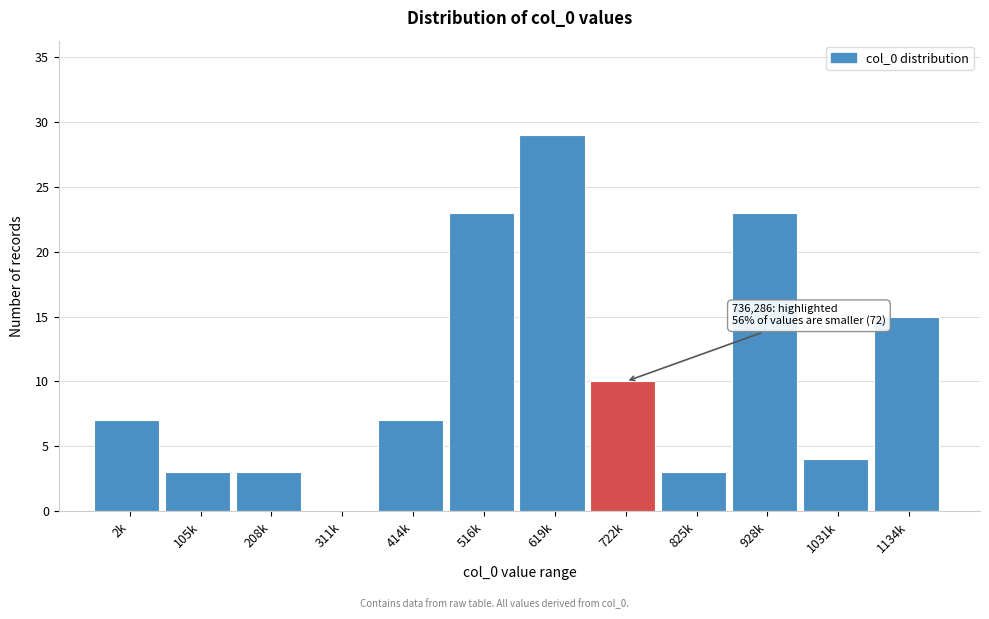

Reading right to left, what are all the values shown in this chart?

1134k=15	1031k=4	928k=23	825k=3	722k=10	619k=29	516k=23	414k=7	311k=0	208k=3	105k=3	2k=7